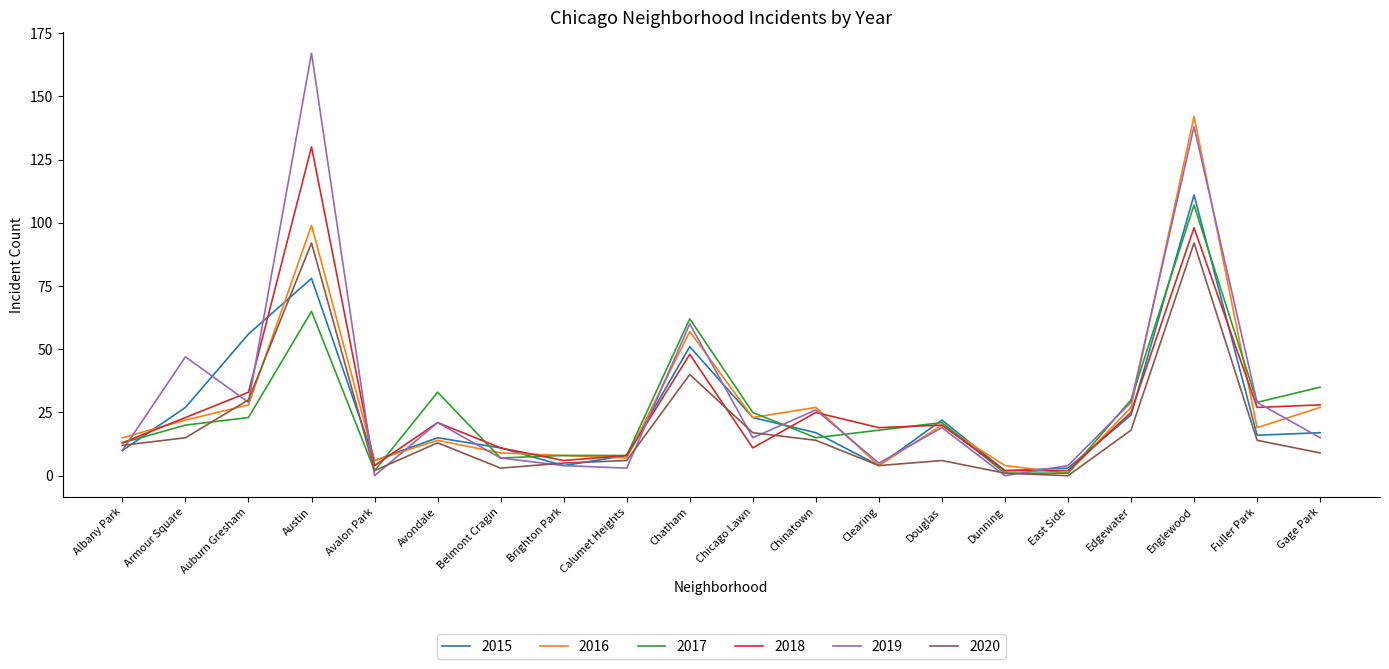

What is the approximate value of 2020 at Englewood?

92